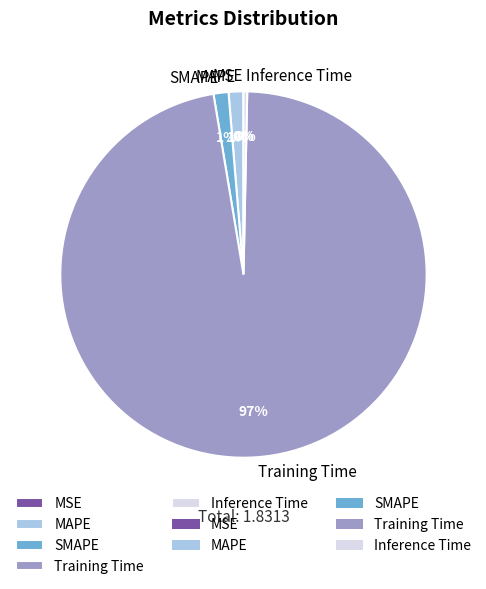

To the nearest percent, what is the average slice percentage?

20%